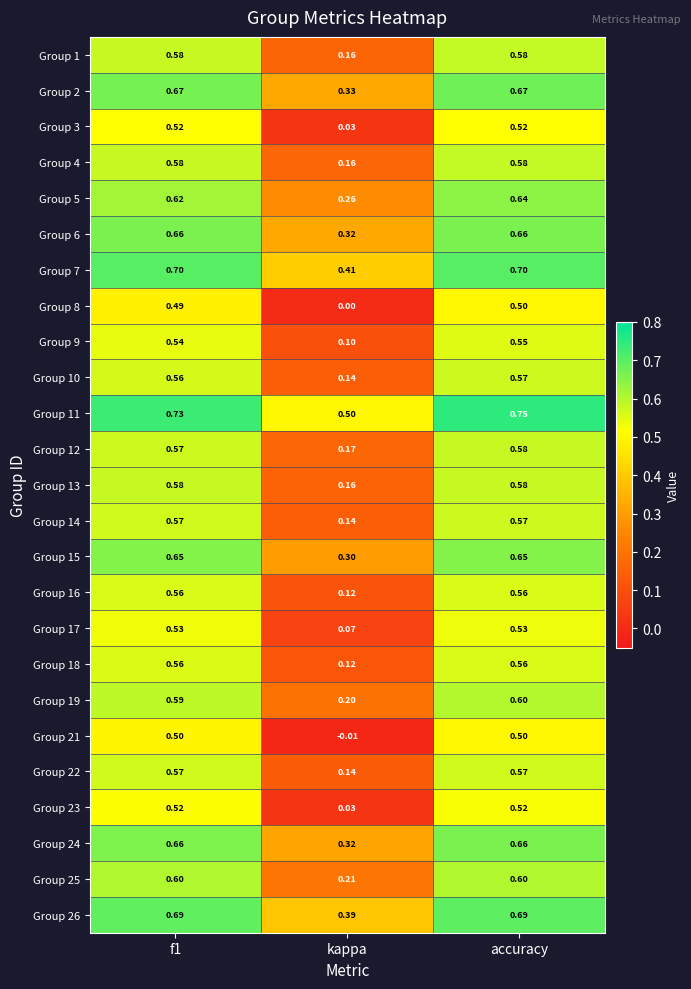

Where is Group 19 nearest to the value 0?

kappa